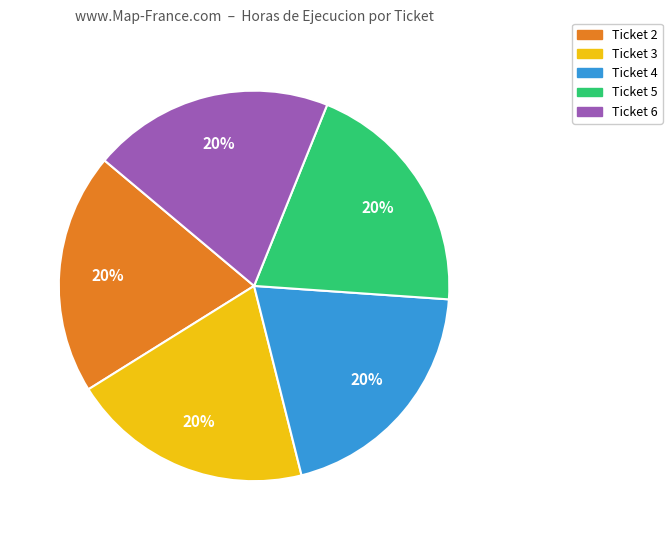

Is the sum of Ticket 2 and Ticket 4 greater than half?

No